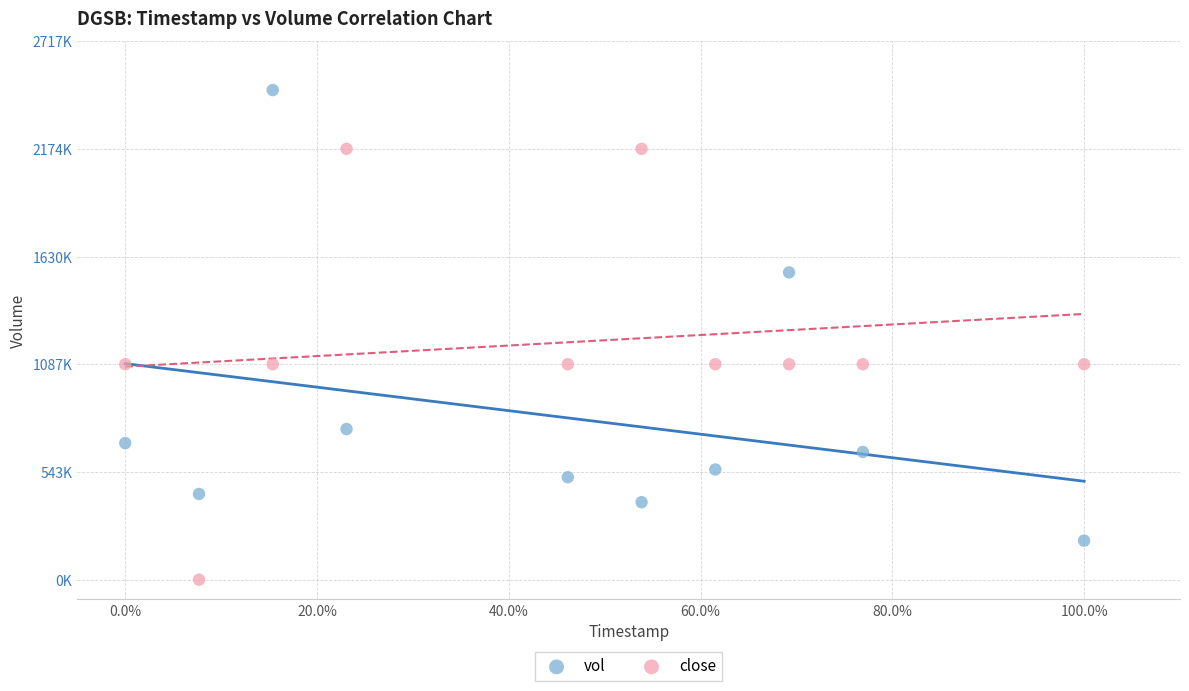

What are all the series names shown in the legend?

vol, close